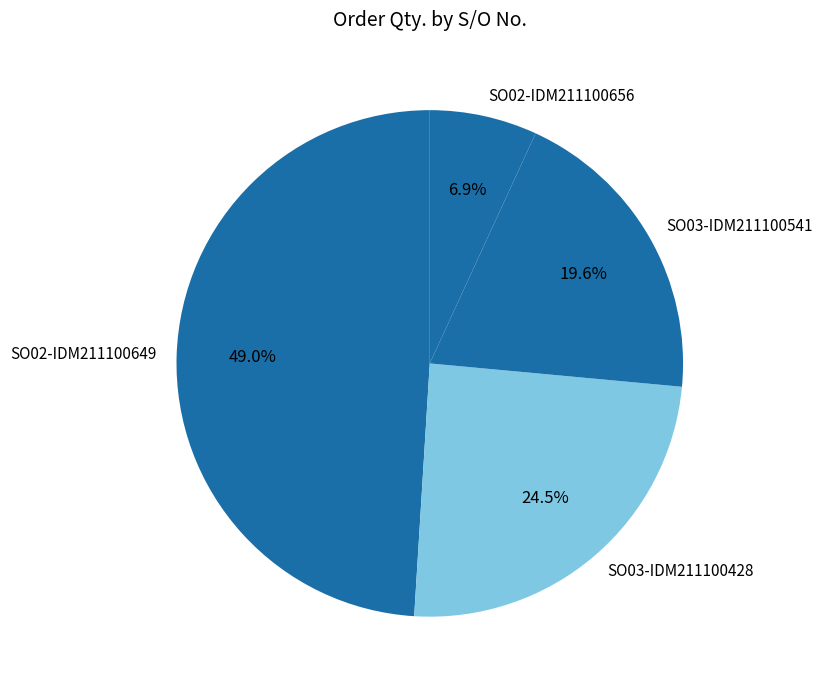

Rank the categories by value from highest to lowest.

SO02-IDM211100649, SO03-IDM211100428, SO03-IDM211100541, SO02-IDM211100656